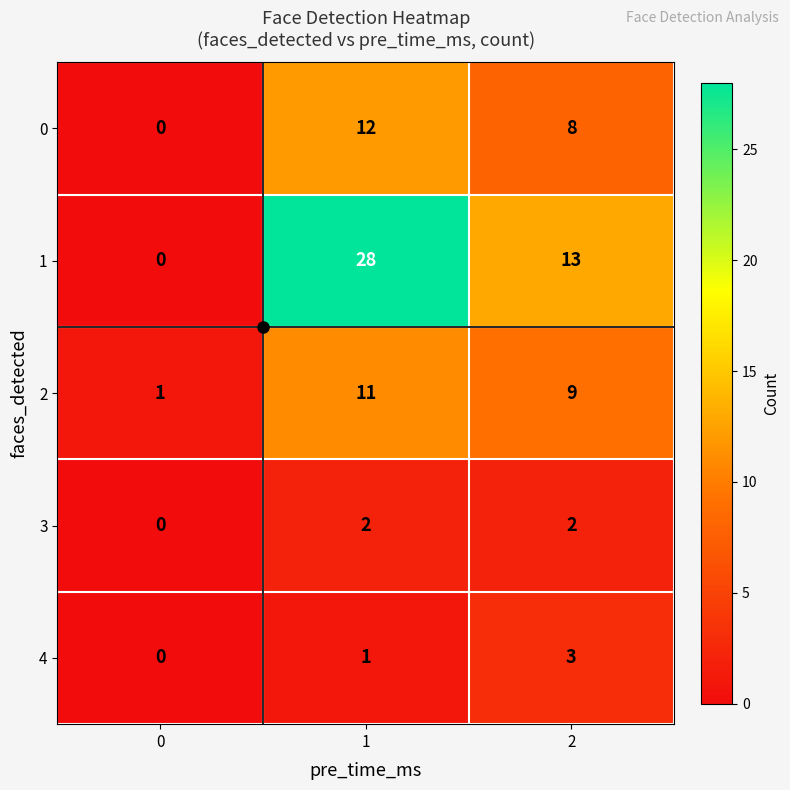

Count the 2 values in the range 1 to 11.

3